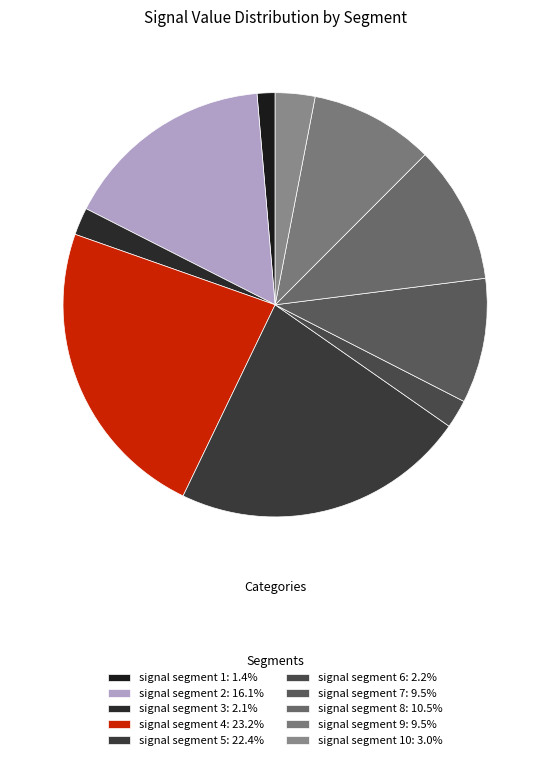

Which category has the smallest portion of the pie?

signal segment 1